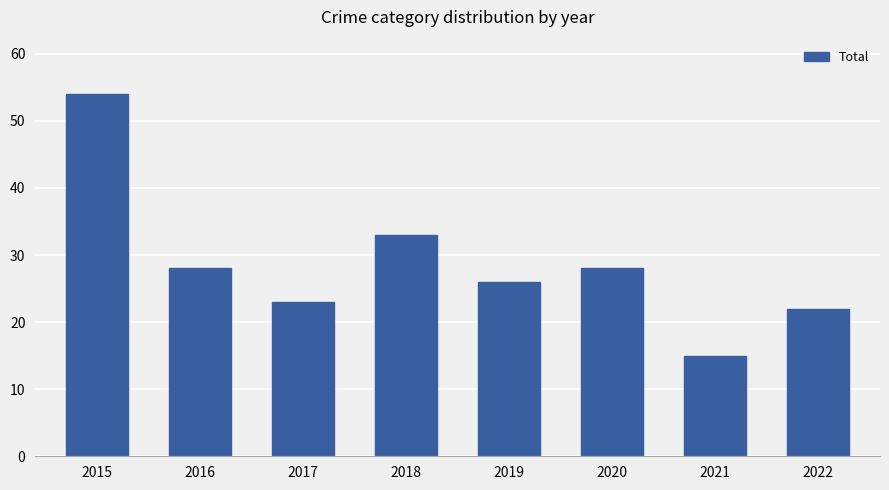

What is the difference between the values at 2021 and 2022?

7